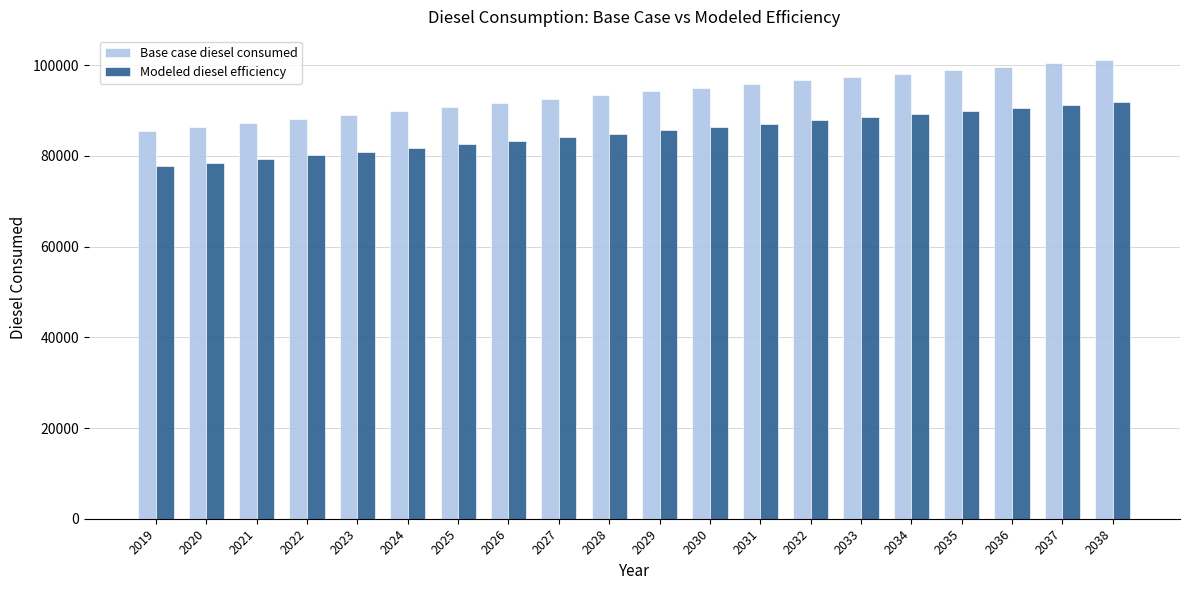

Which series changed the most between 2028 and 2032?

Base case diesel consumed